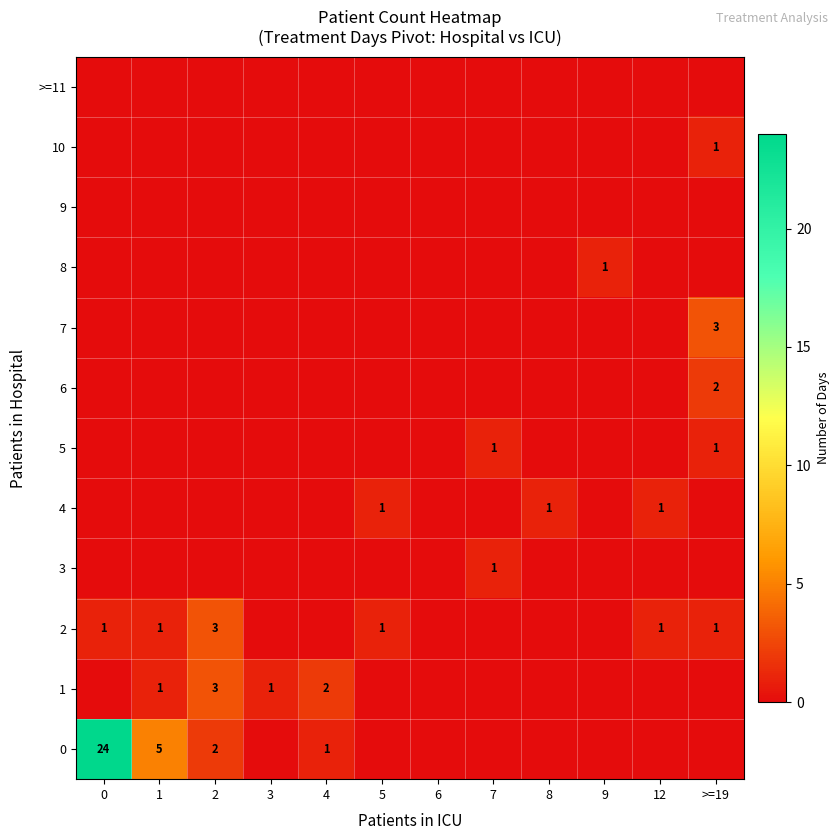

What is the difference between the second highest and minimum values in the 5 series?

1